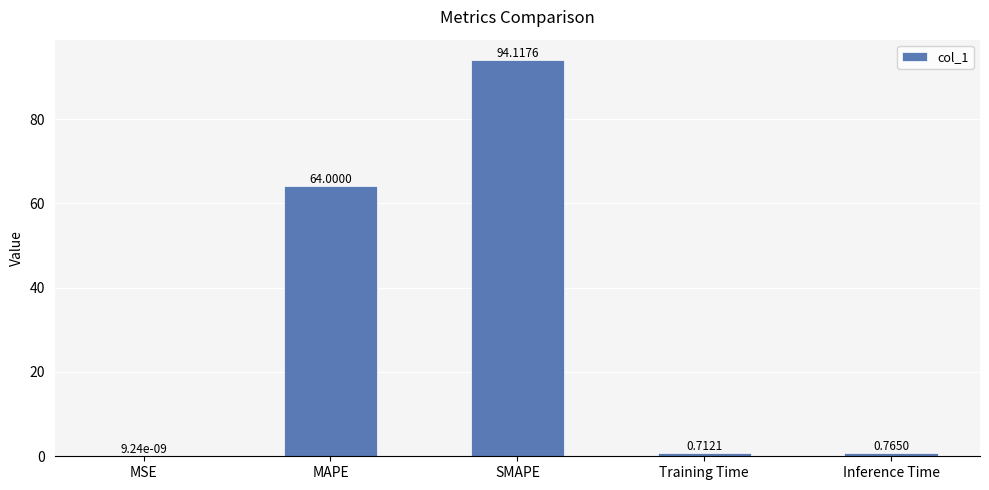

What is the change in value from MAPE to SMAPE?

+30.1